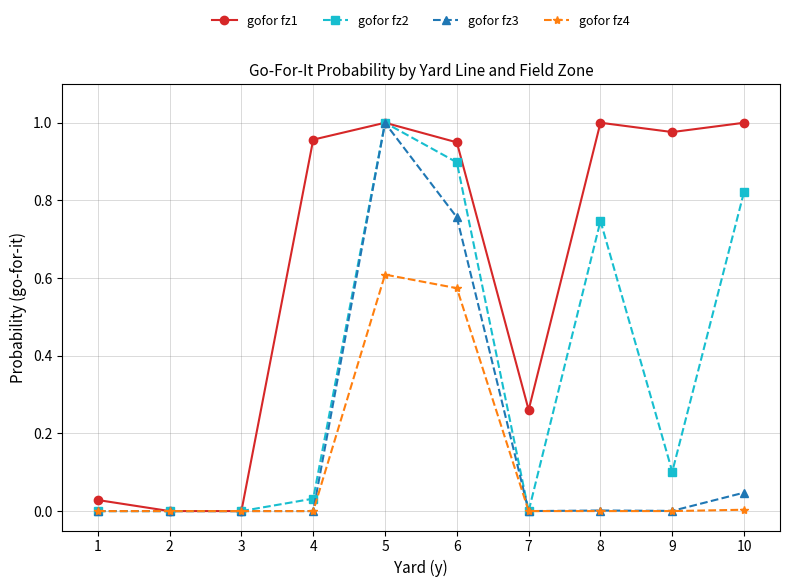

Which series has the largest total across all categories?

gofor fz1